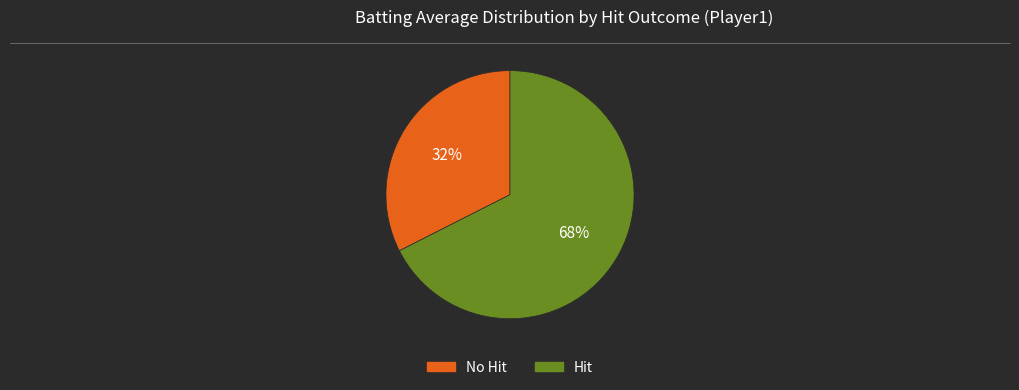

To the nearest percent, what is the average slice percentage?

50%